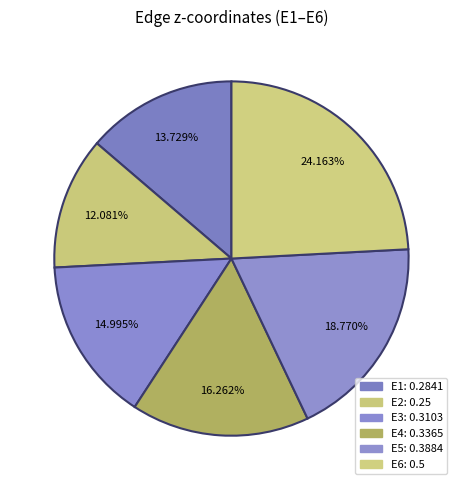

Does any single category account for the majority?

No